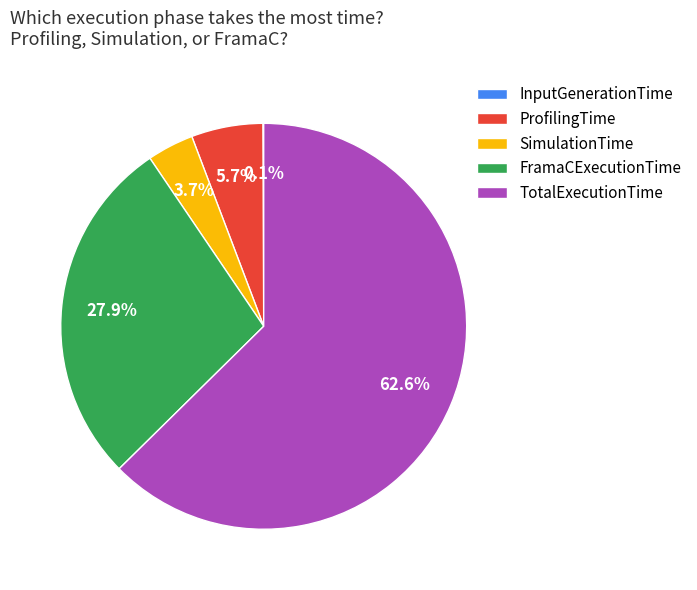

What portion of the pie excludes FramaCExecutionTime?

72.1%